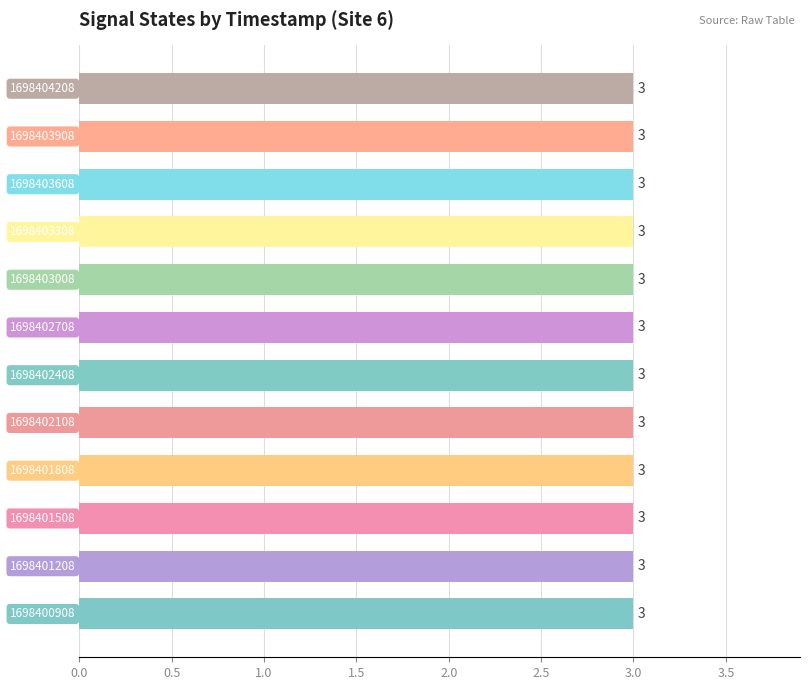

Which label corresponds to the largest value in the chart?

1698400908